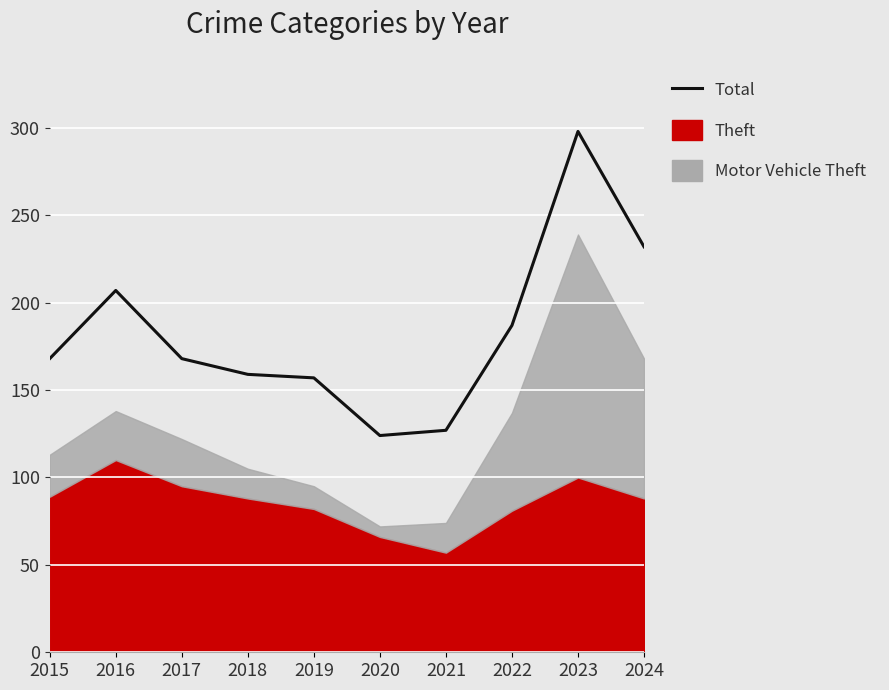

What is the difference between the maximum and minimum values?

174